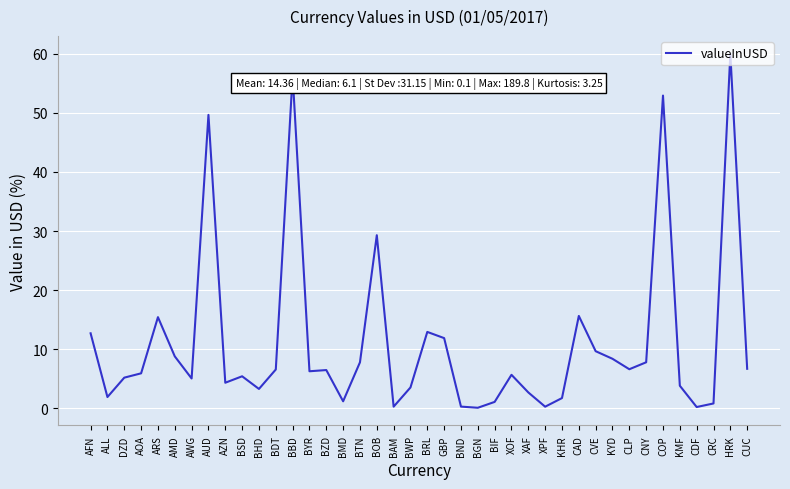

What is the maximum value shown in the chart?

60.0